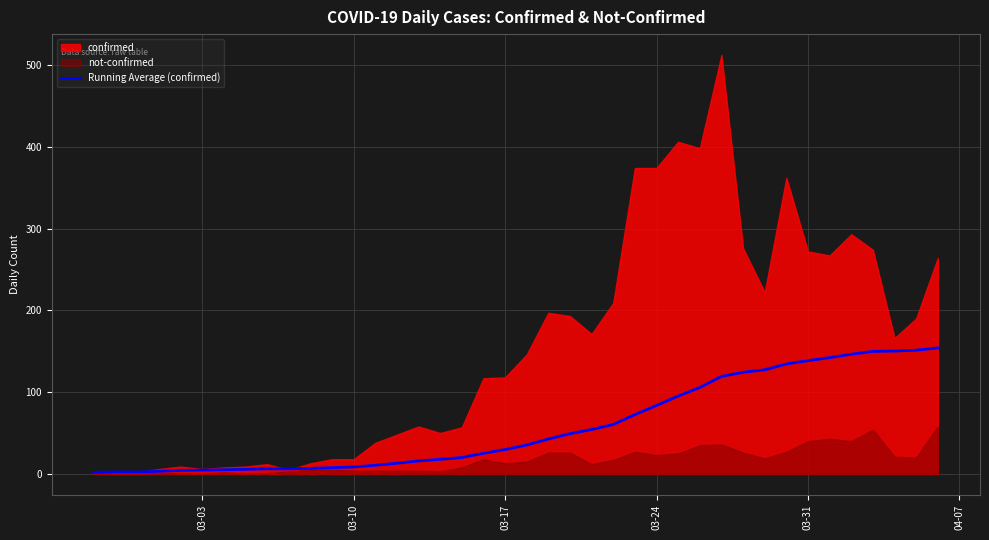

Which category has the lowest value across all series?

03-03